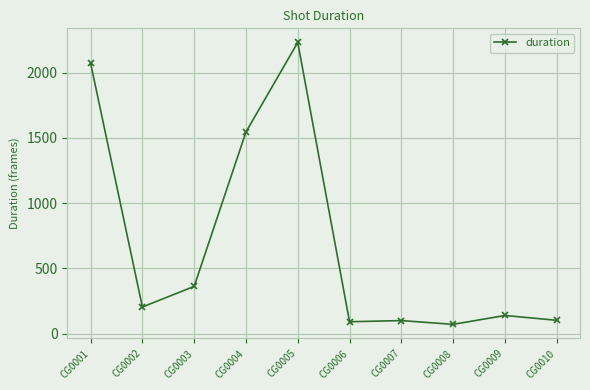

What is the value of the 5th point from the left?

2232